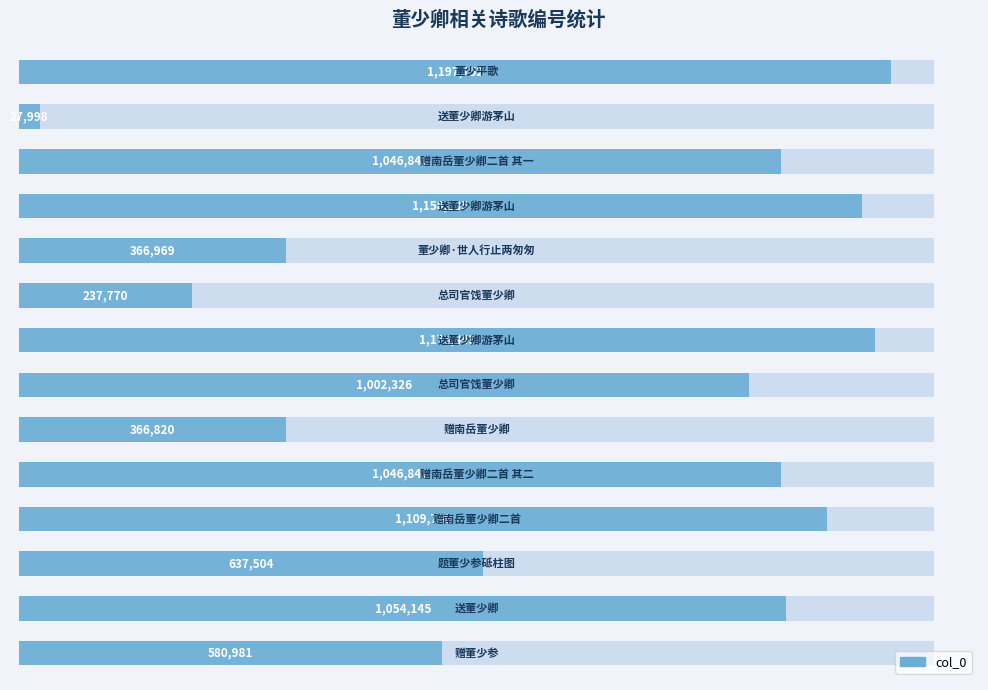

What is the difference between the maximum and minimum values?

1169754